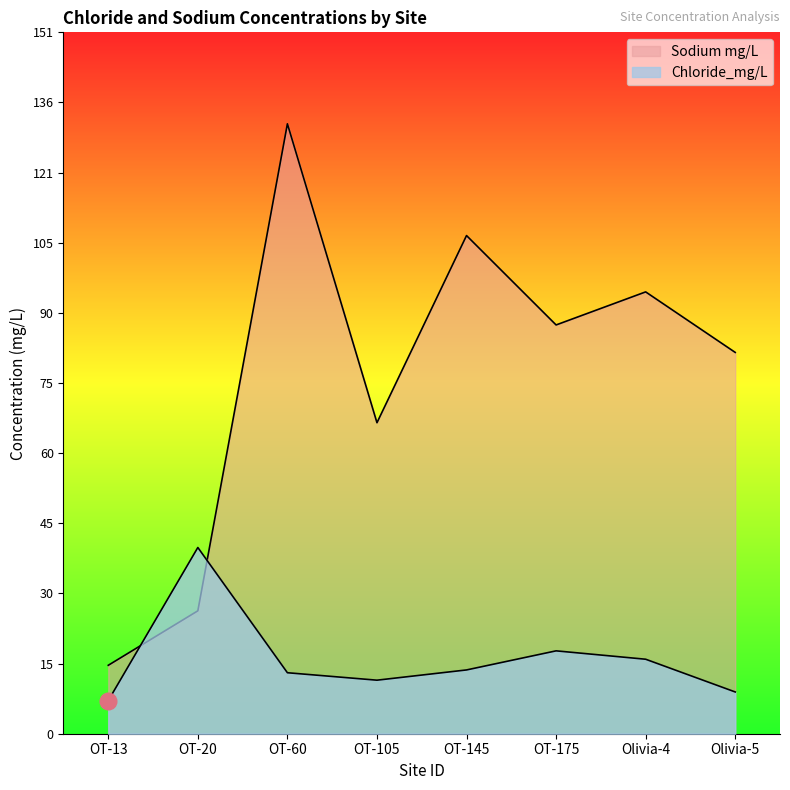

What is the approximate value of Chloride_mg/L at OT-60?

13.1